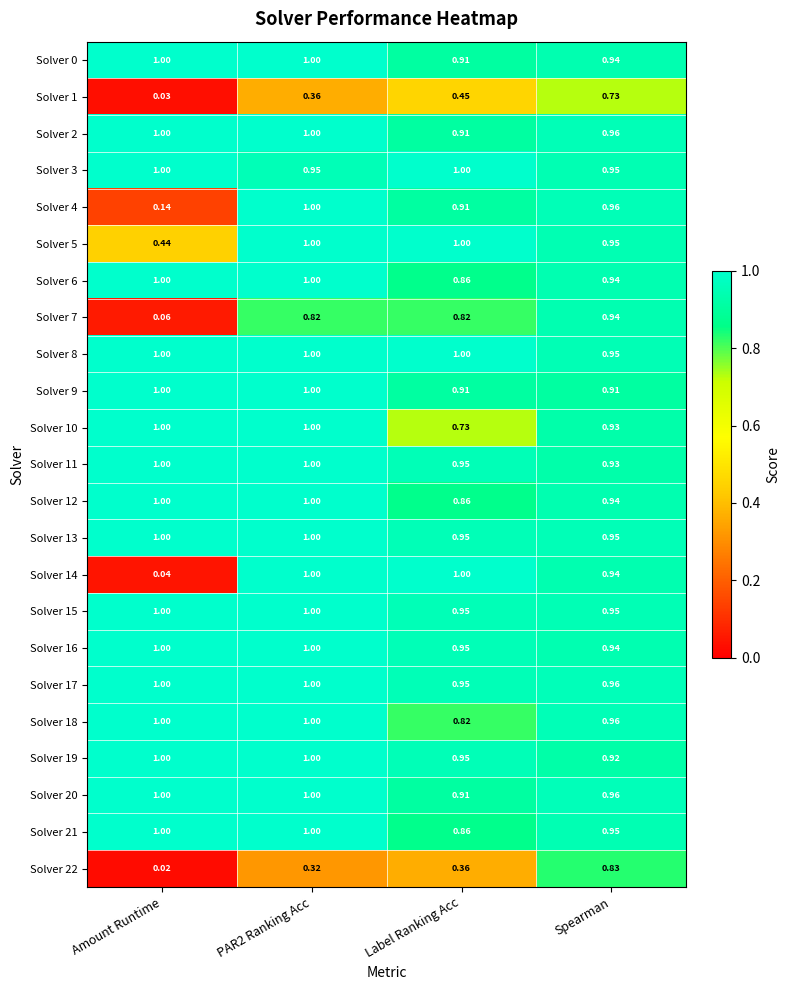

At which label is Solver 22 closest to 0?

Amount Runtime